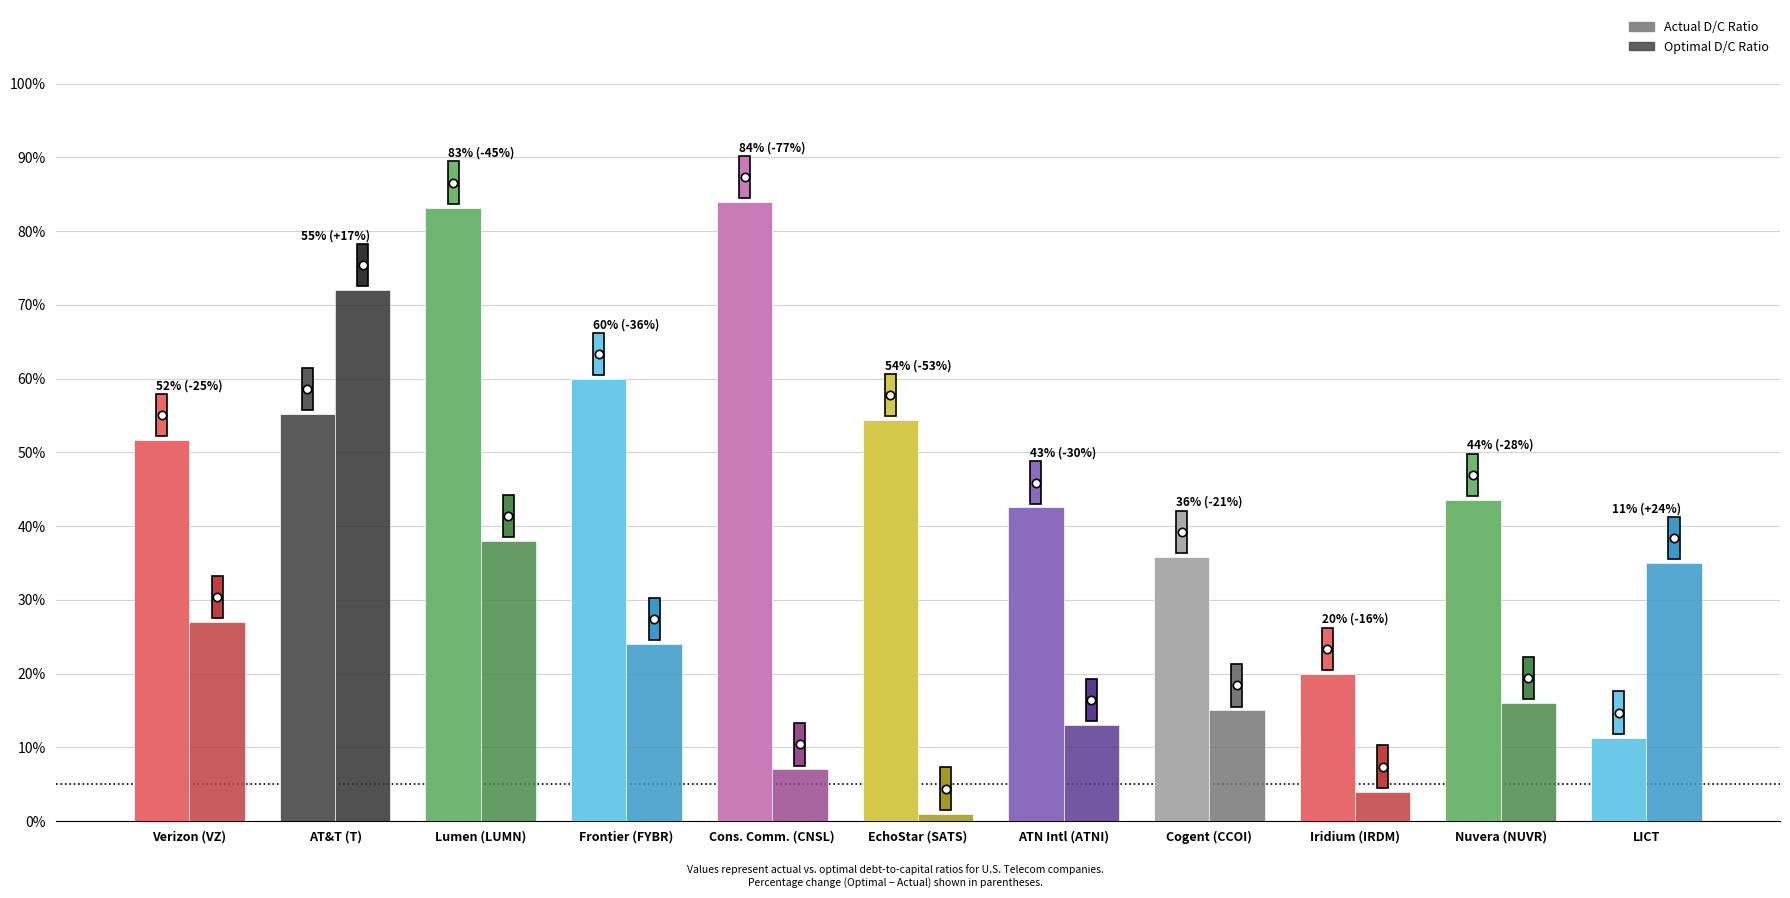

True or false: actual_debt_capital has a value of 0.2 at 7.

False